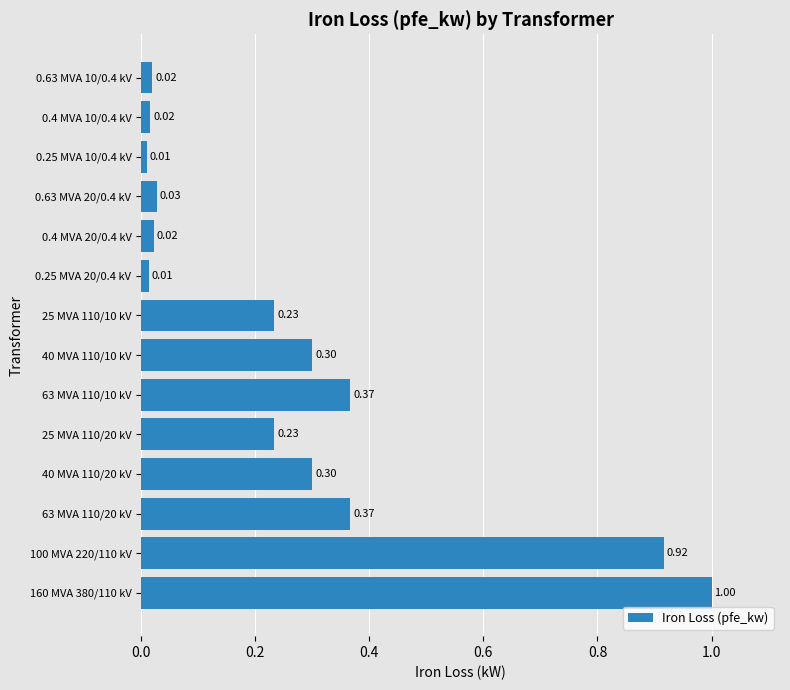

What is the change in value from 100 MVA 220/110 kV to 0.4 MVA 10/0.4 kV?

-0.9